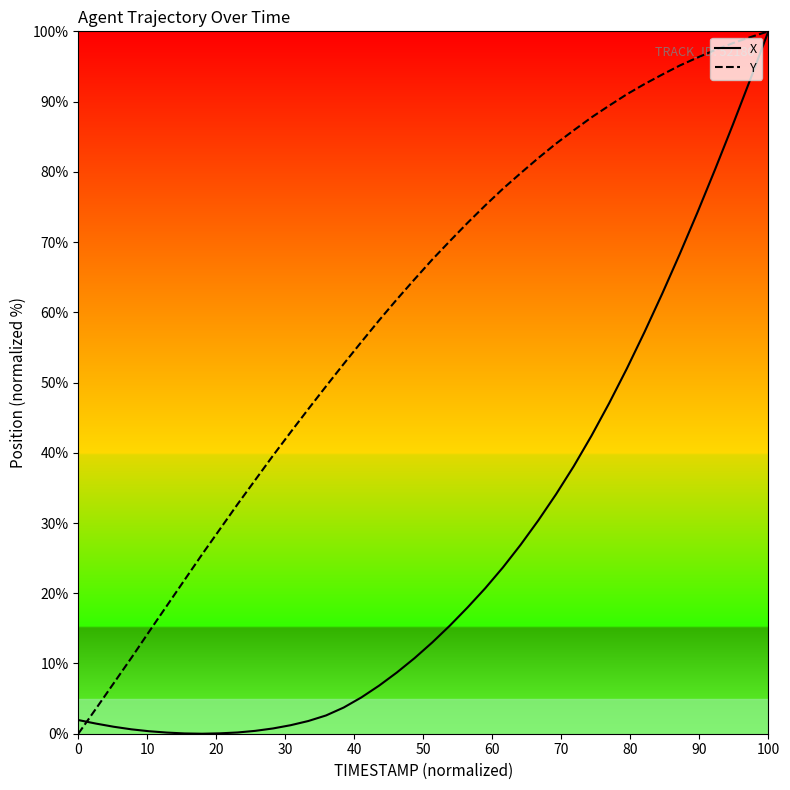

List the series in order of their overall mean, lowest first.

X, Y